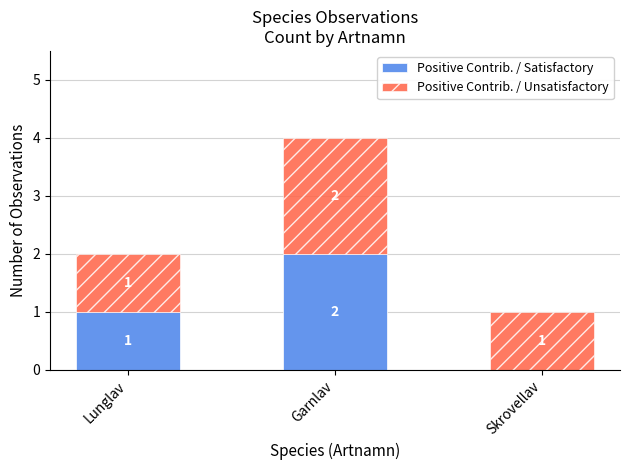

What is the sum of the Positive Contrib. / Satisfactory values at Lunglav and Garnlav?

3